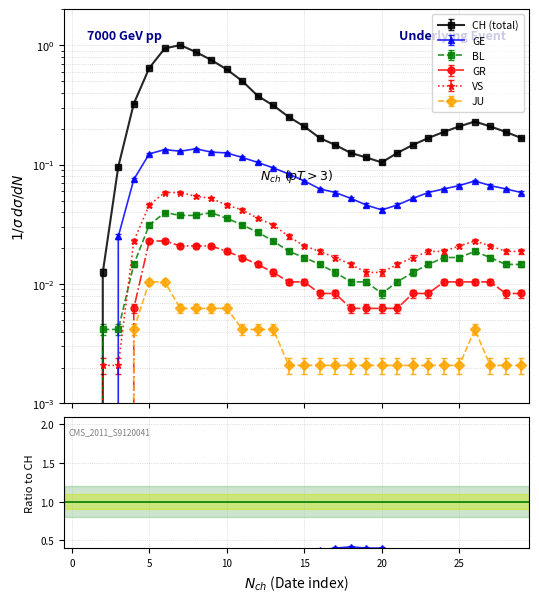

At how many categories does at least one series exceed 0?

28